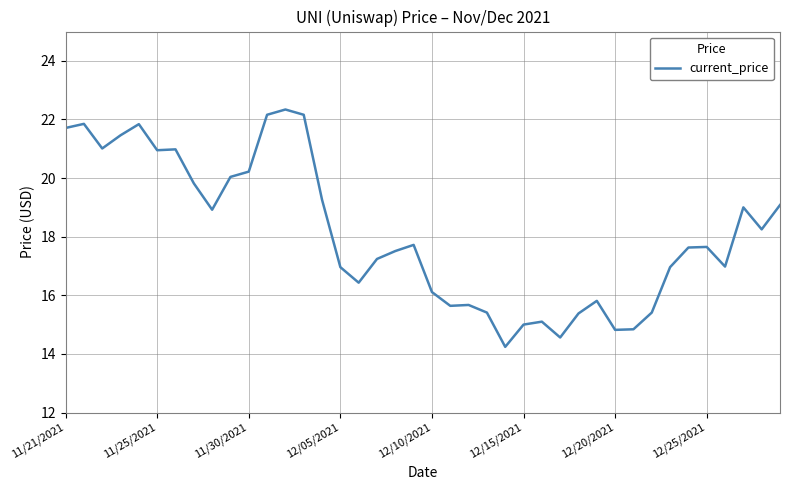

What is the greatest value displayed?

22.3